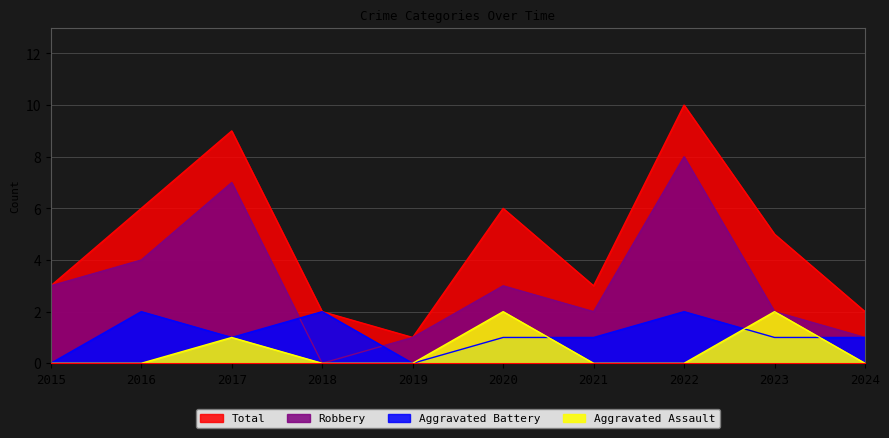

What is the total value across all series at 2018?

4